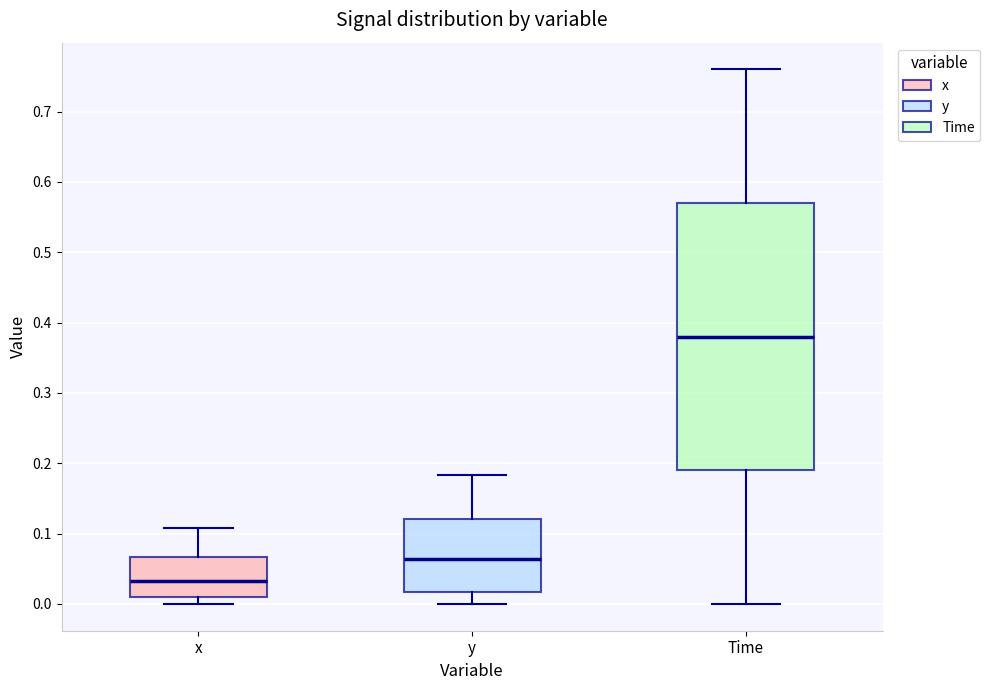

Which box is the tallest, from its lower edge to its upper edge?

Time